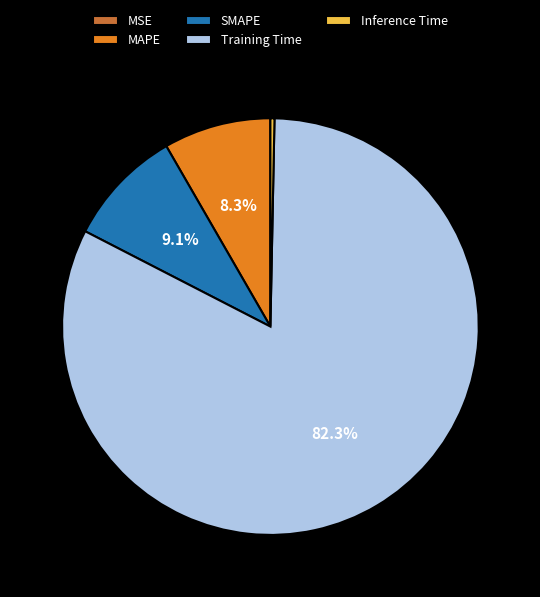

Which category has the biggest portion of the pie?

Training Time